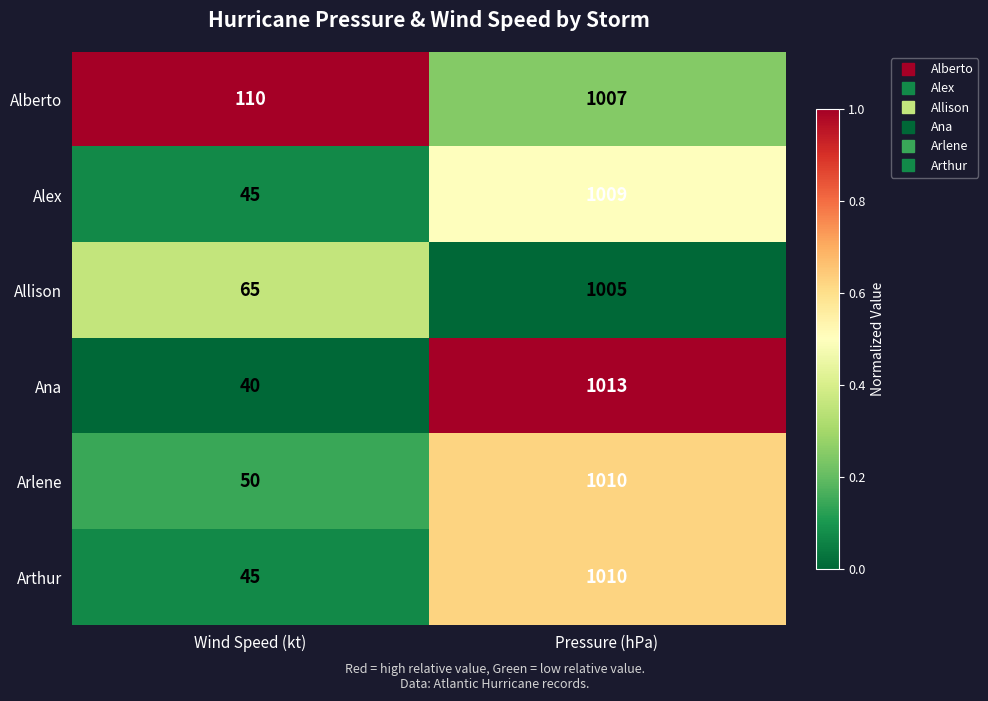

What is the difference between the highest and lowest values at Pressure (hPa)?

8